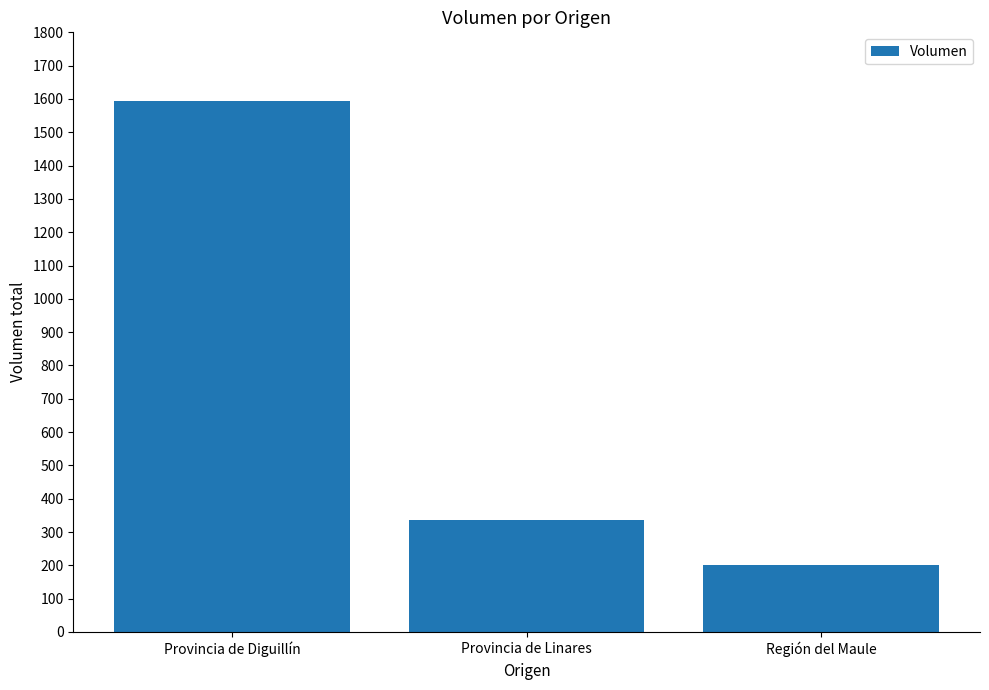

Reading left to right, transcribe all the data shown in this chart.

Provincia de Diguillín=1595	Provincia de Linares=335	Región del Maule=200